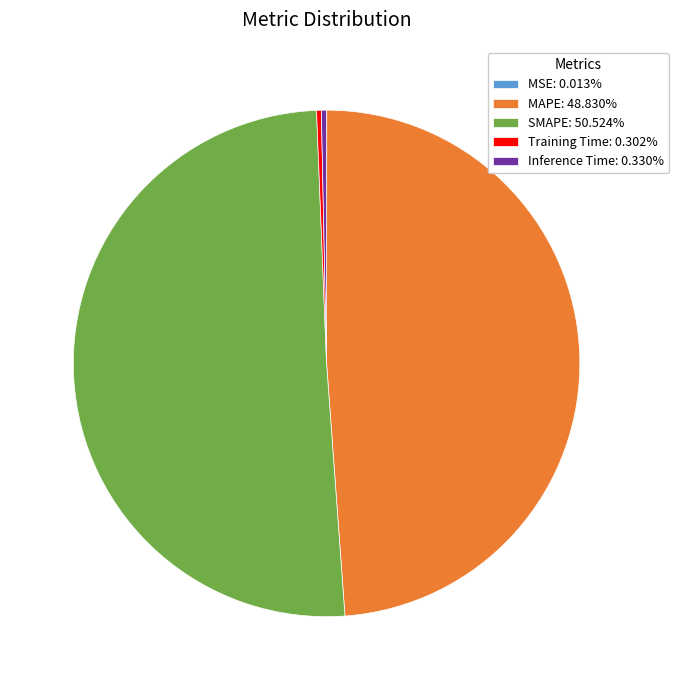

Combined, do Inference Time and Training Time account for over 50%?

No